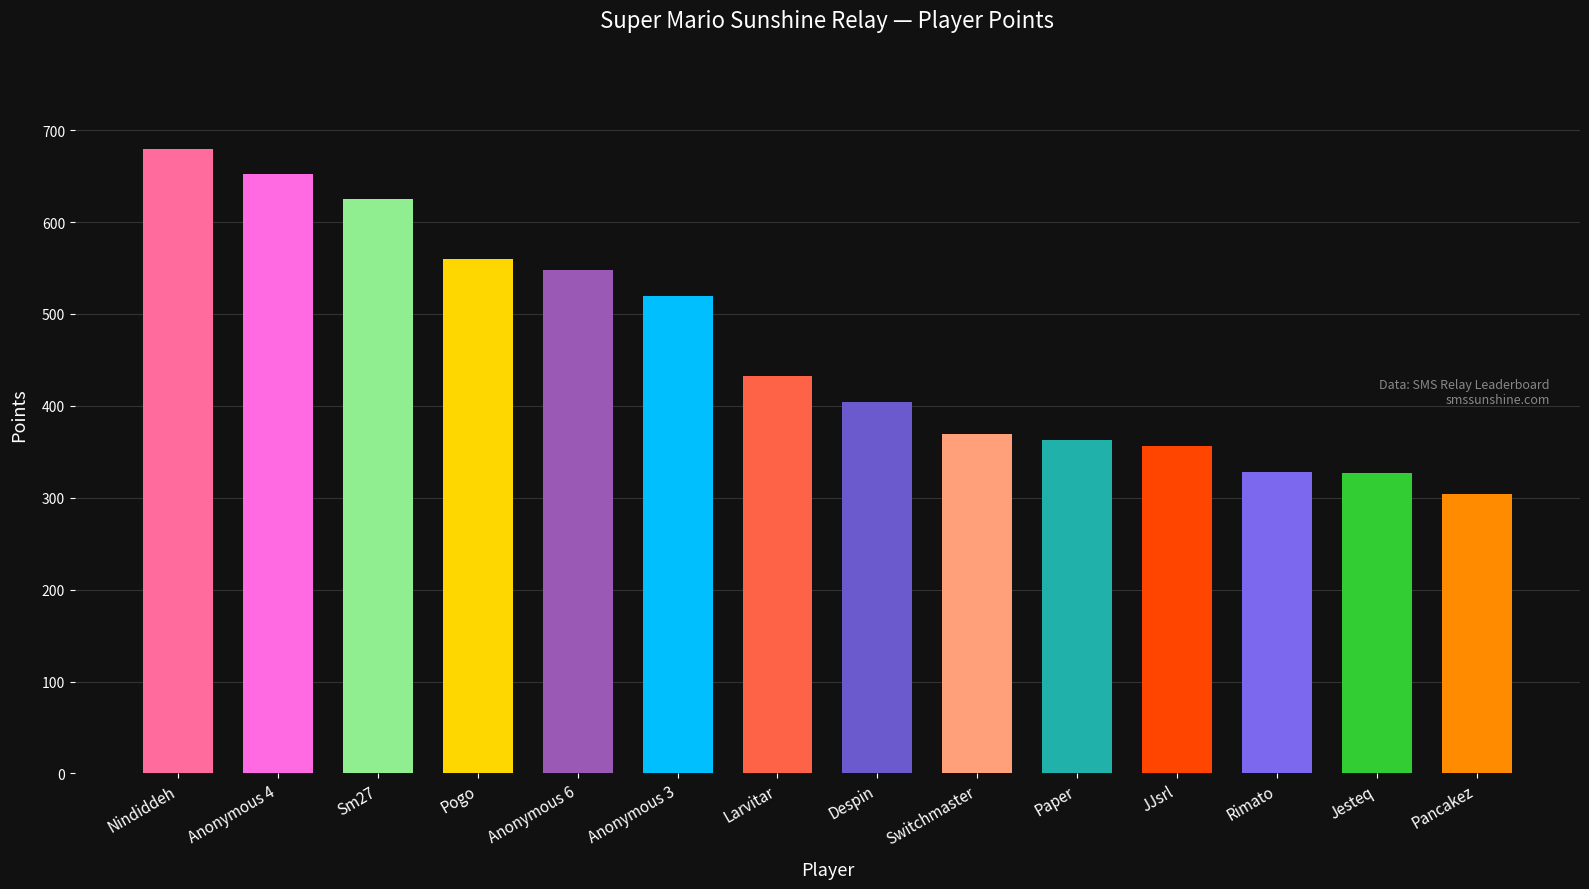

Where is the data nearest to the value 492?

Anonymous 3